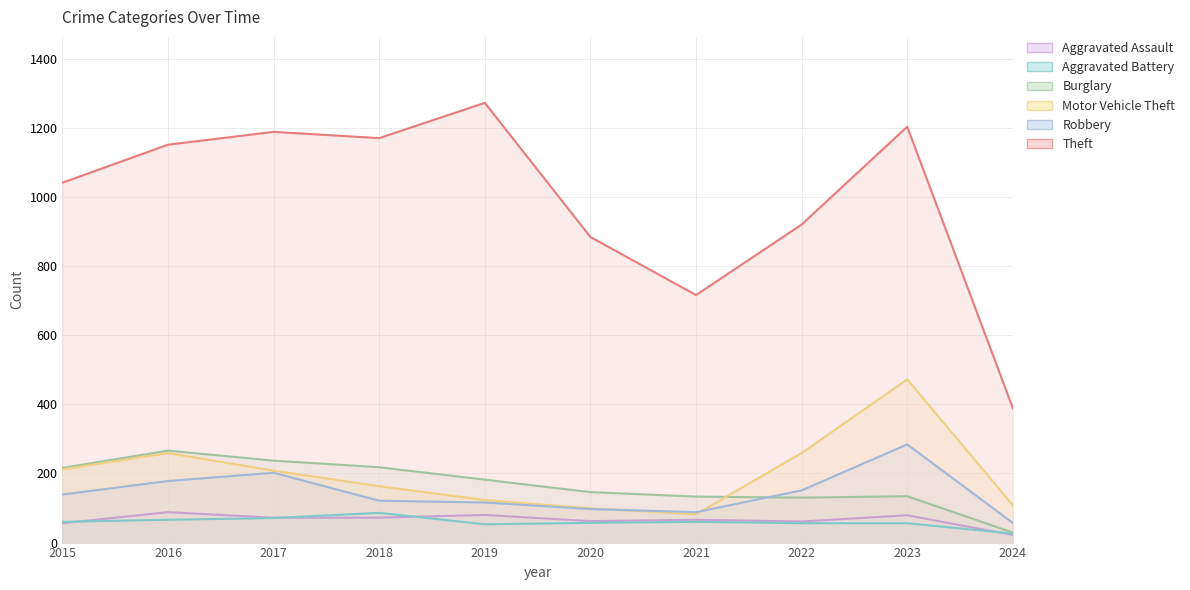

Is it true that Motor Vehicle Theft equals 108 at 2024?

True